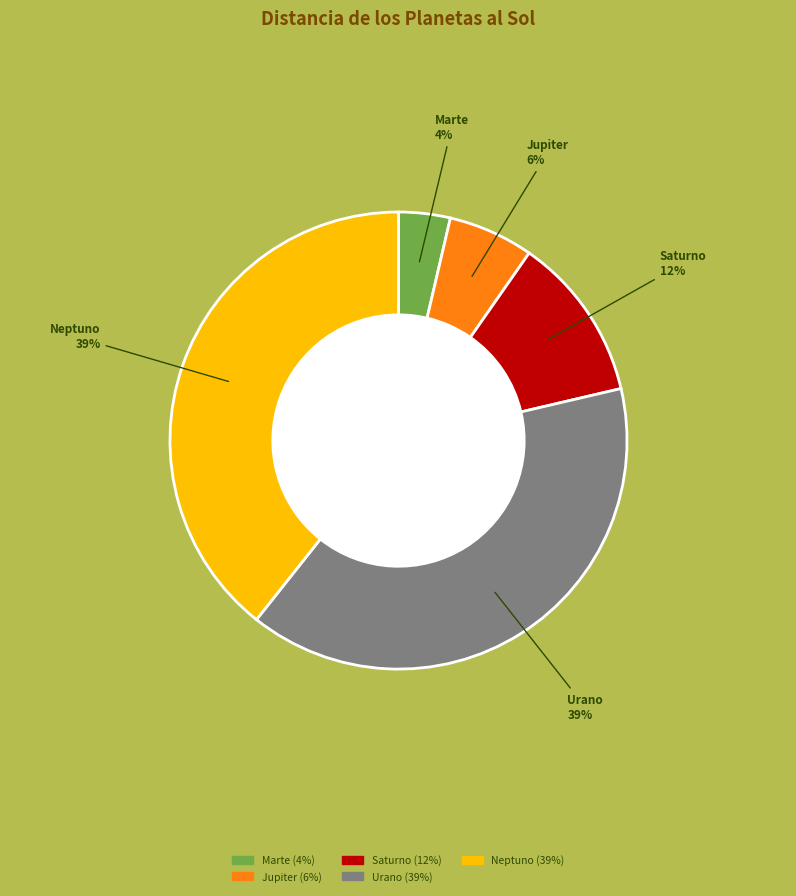

To the nearest percent, what is the average slice percentage?

20%